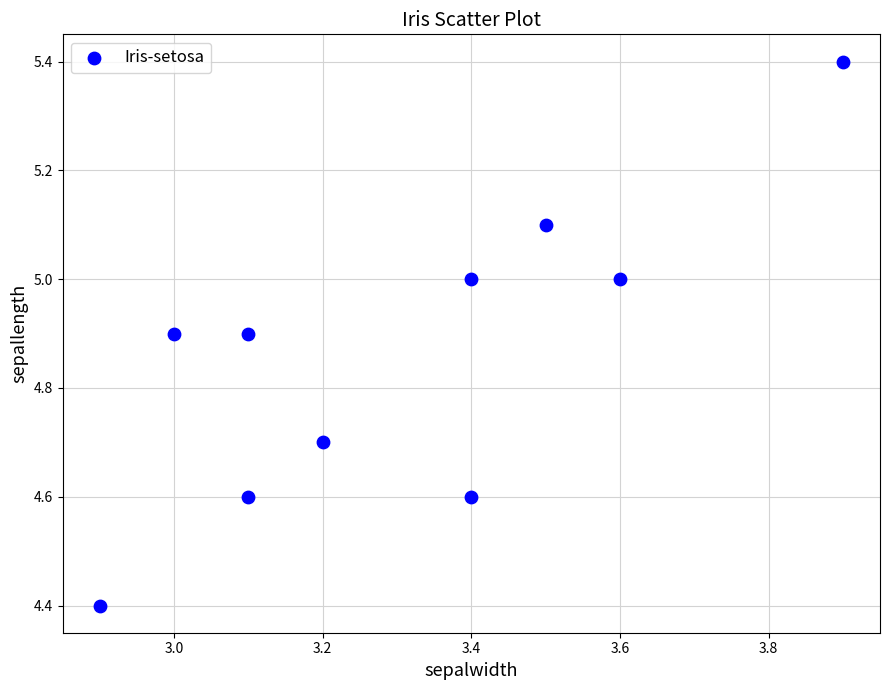

What is the range of X values (max minus min)?

1.0